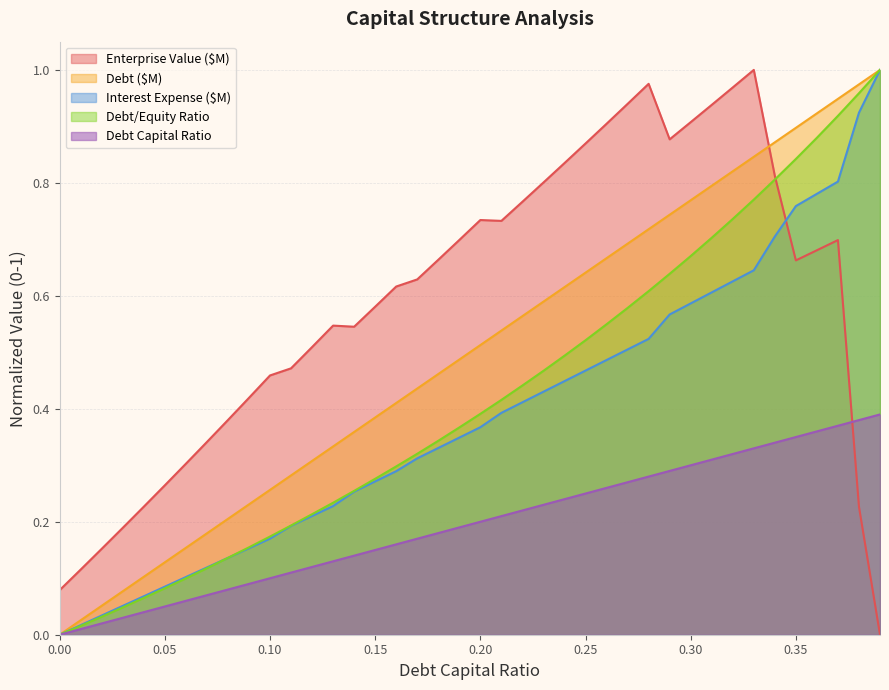

Which series has the largest total across all categories?

Enterprise Value ($M)